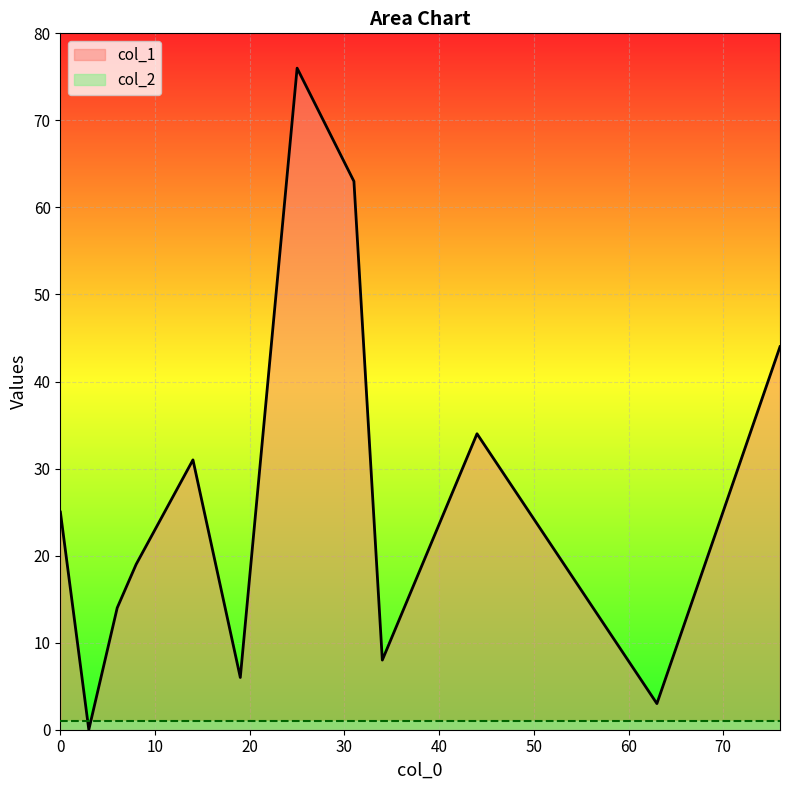

Which series has the widest spread of values?

col_1